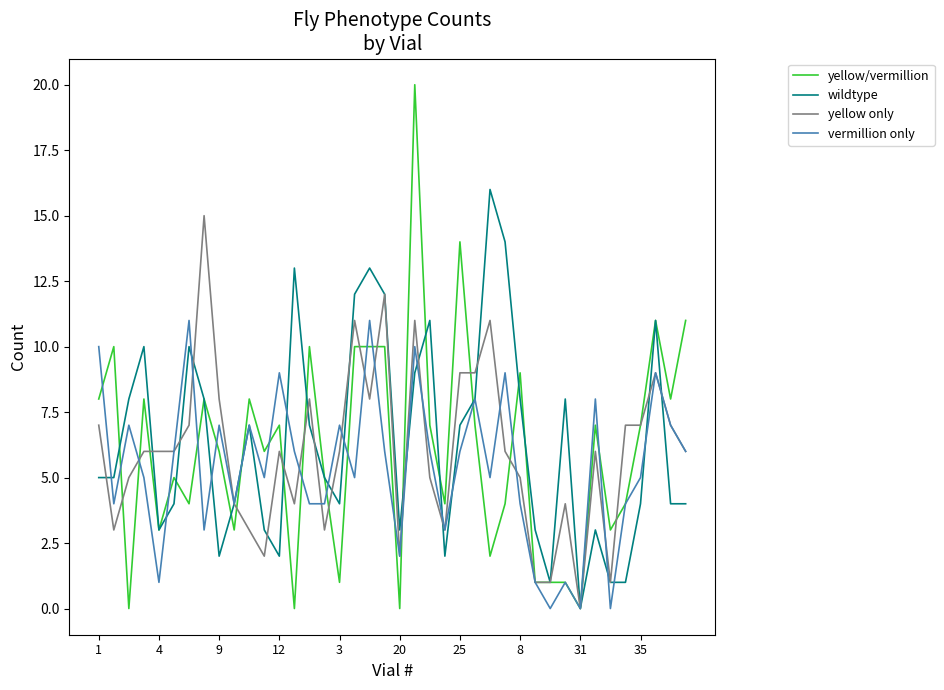

Which series has the largest range (max minus min)?

yellow/vermillion